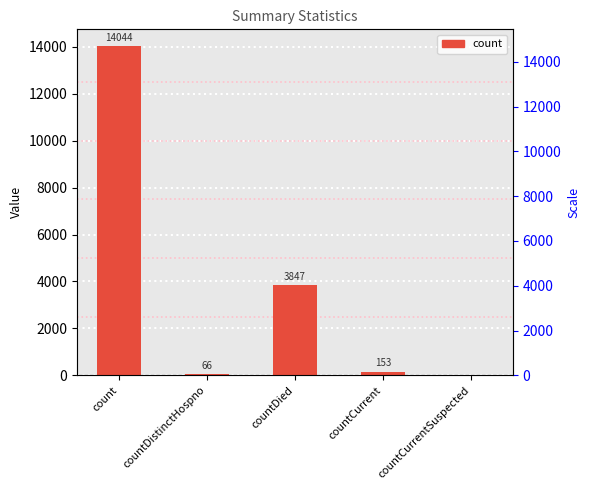

What position from the left is countDied?

3